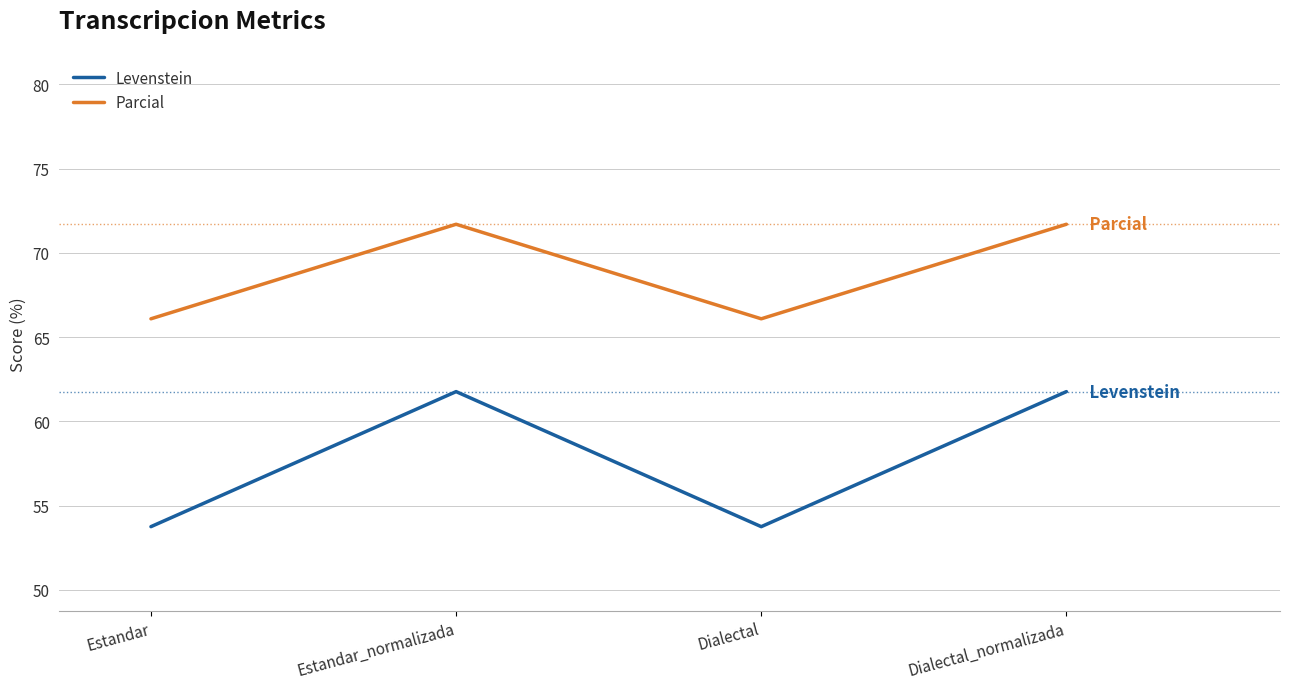

True or false: Parcial has a value of 71.7 at Dialectal_normalizada.

True